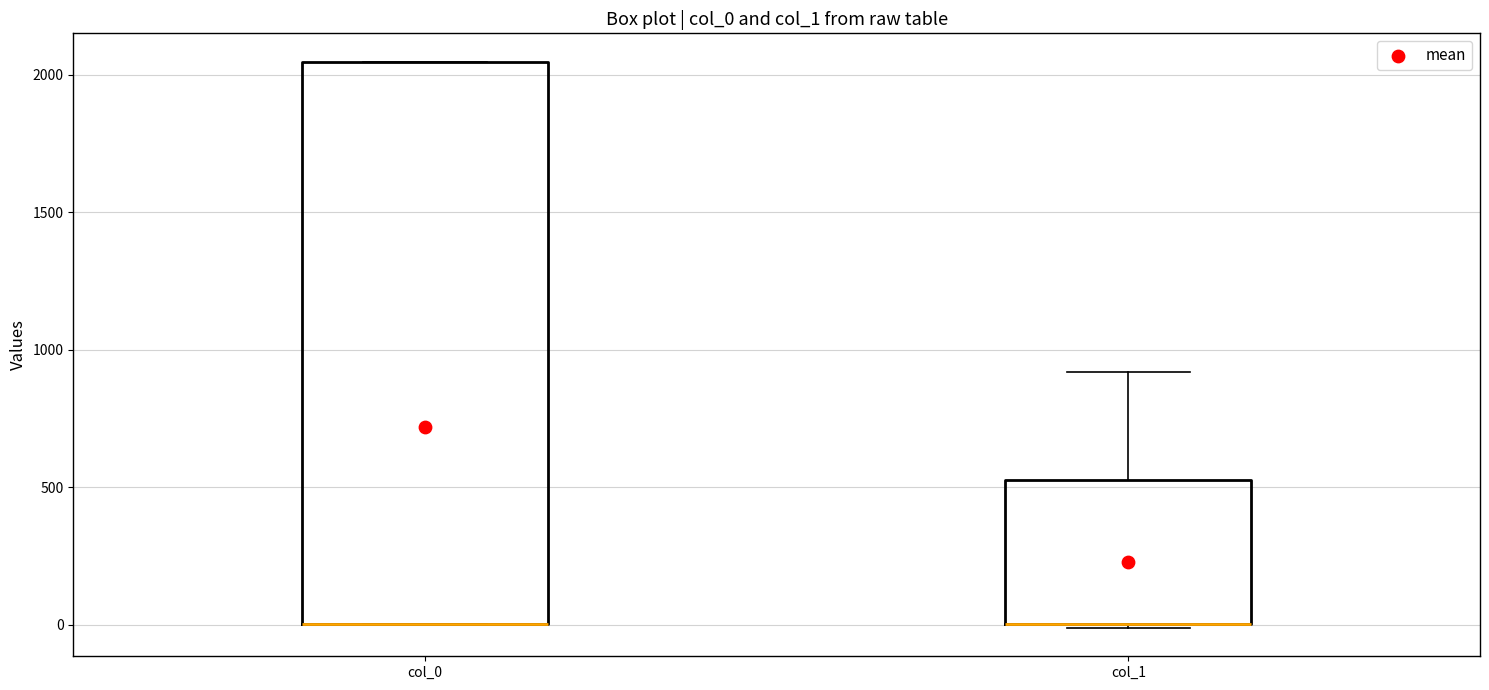

Reading left to right, transcribe this box plot: for each box, give where its median line is, the range the box spans, and where its two whiskers end, as read against the y-axis. The values are not printed on the chart, so give them approximately, as read against the axis.

col_0: median 0 (drawn on the box's lower edge), box 0 to 2050, whiskers 0 to 2050
col_1: median 0 (drawn on the box's lower edge), box 0 to 550, whiskers 0 to 900